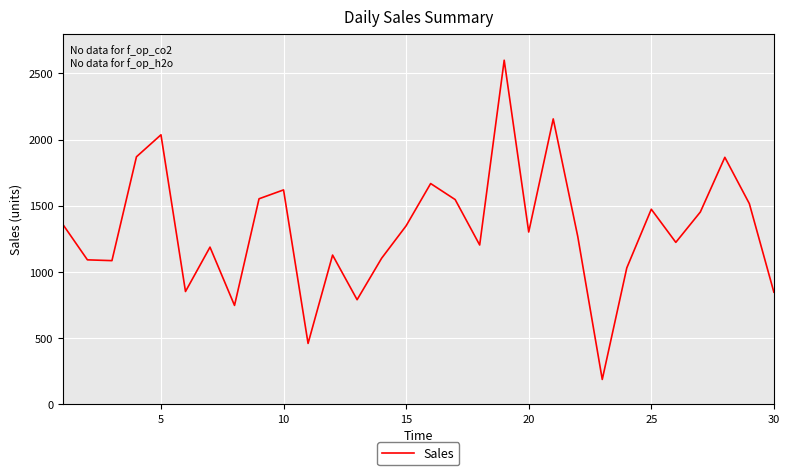

What is the greatest value displayed?

2599